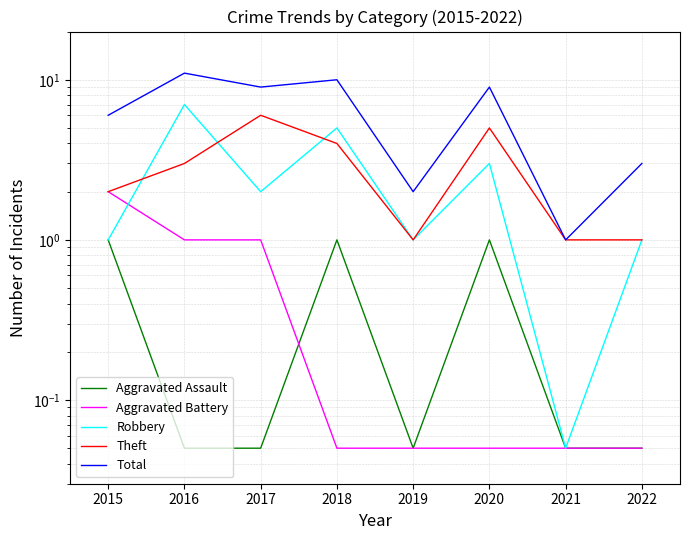

What is the sum of all Aggravated Battery values?

4.2